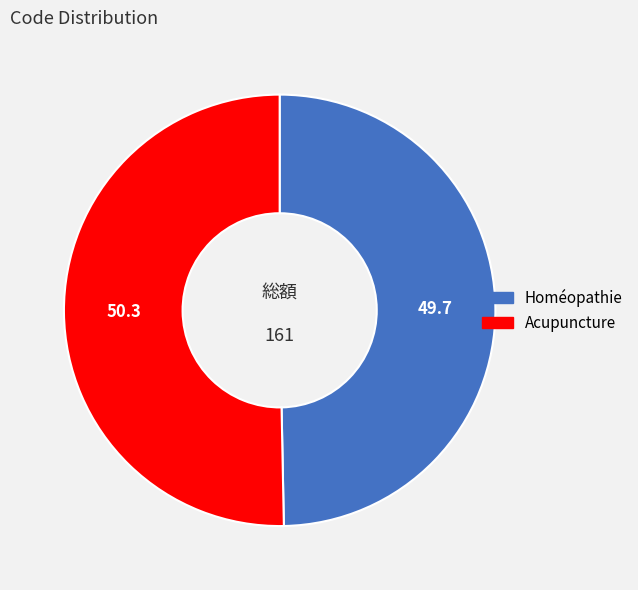

Do Homéopathie and Acupuncture together represent more than half of the pie?

Yes